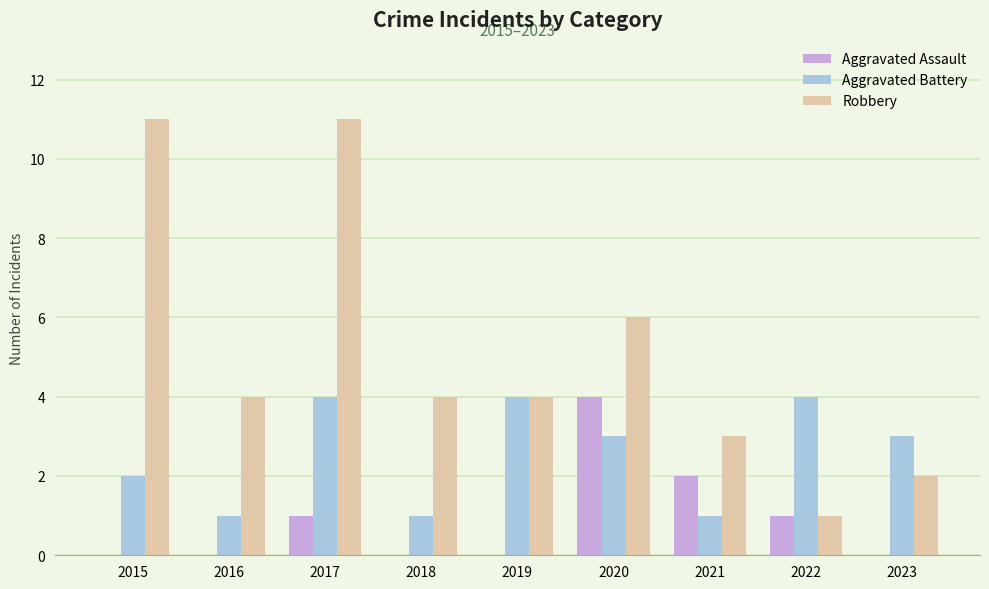

Which series changed the most between 2015 and 2023?

Robbery